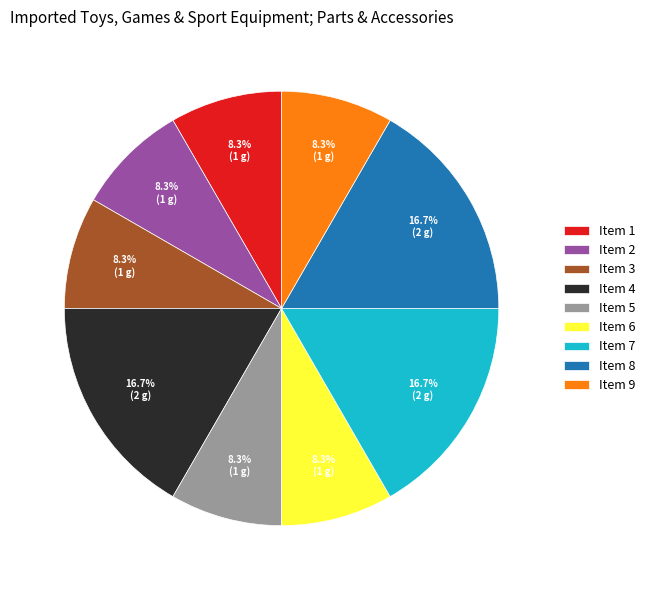

Does Item 8 account for over 50% of the chart?

No